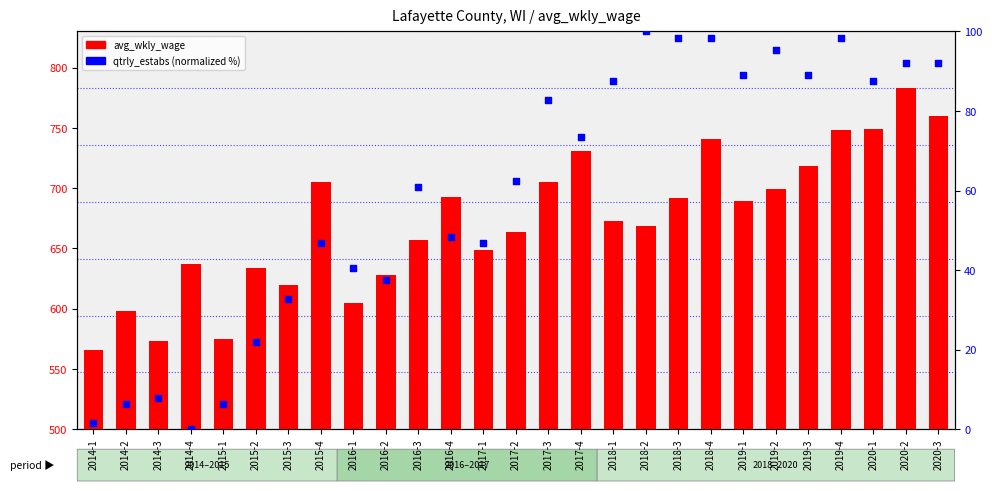

Which series contains the highest Y value?

avg_wkly_wage